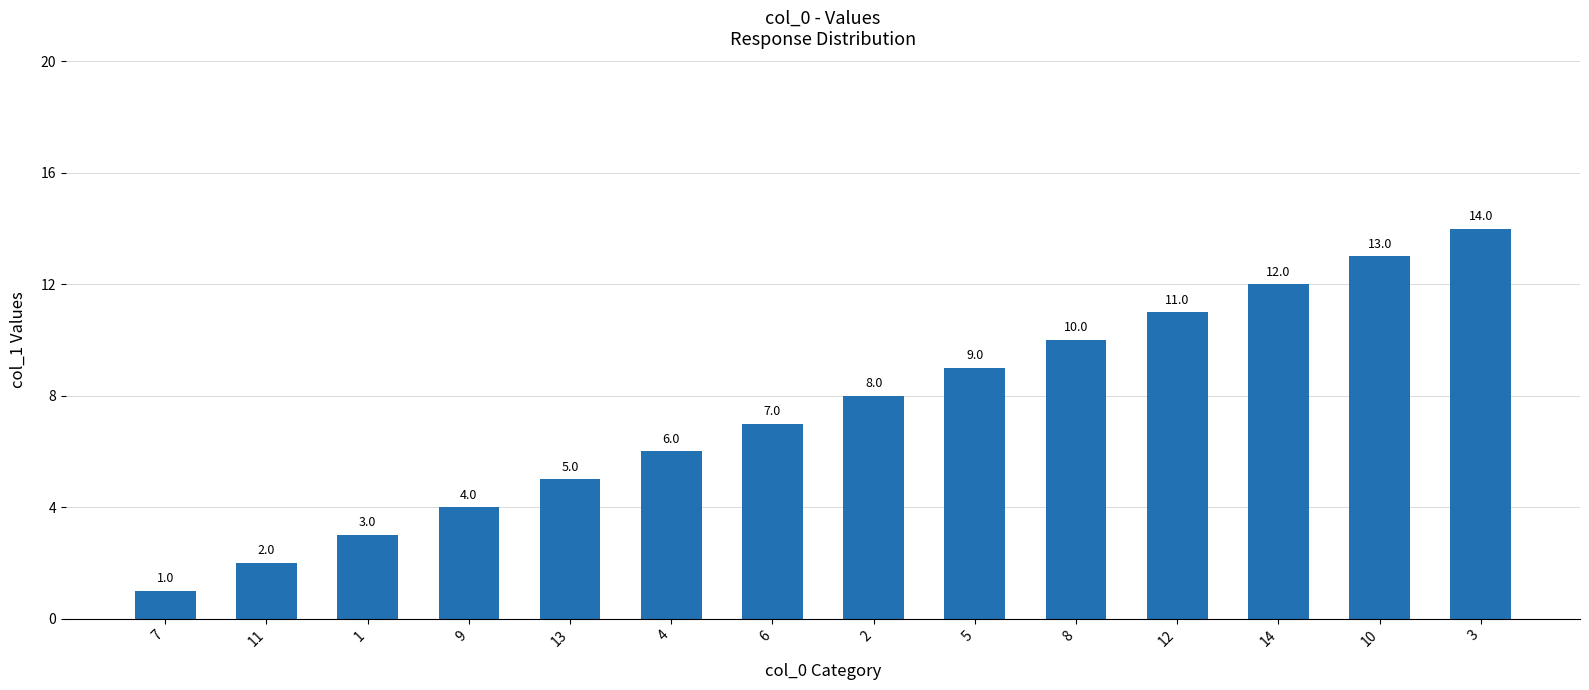

What is the maximum value shown in the chart?

14